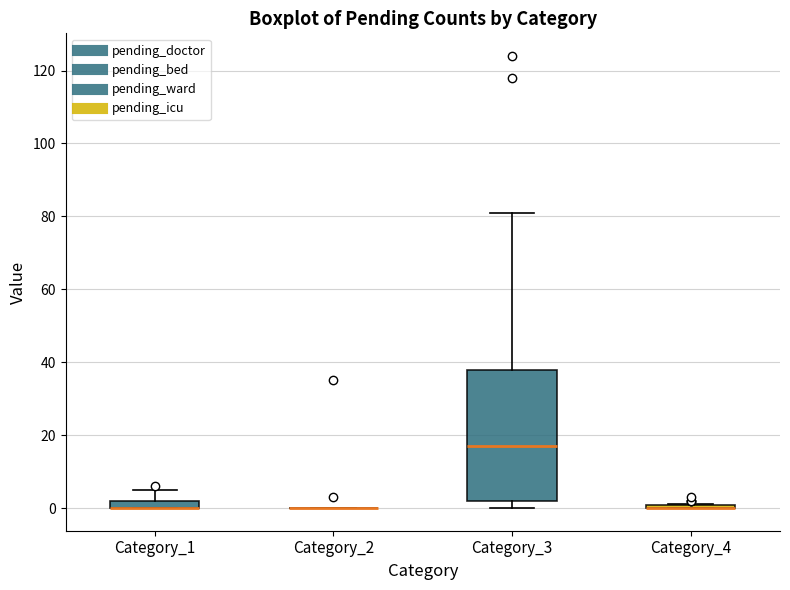

Which box is the tallest, from its lower edge to its upper edge?

Category_3